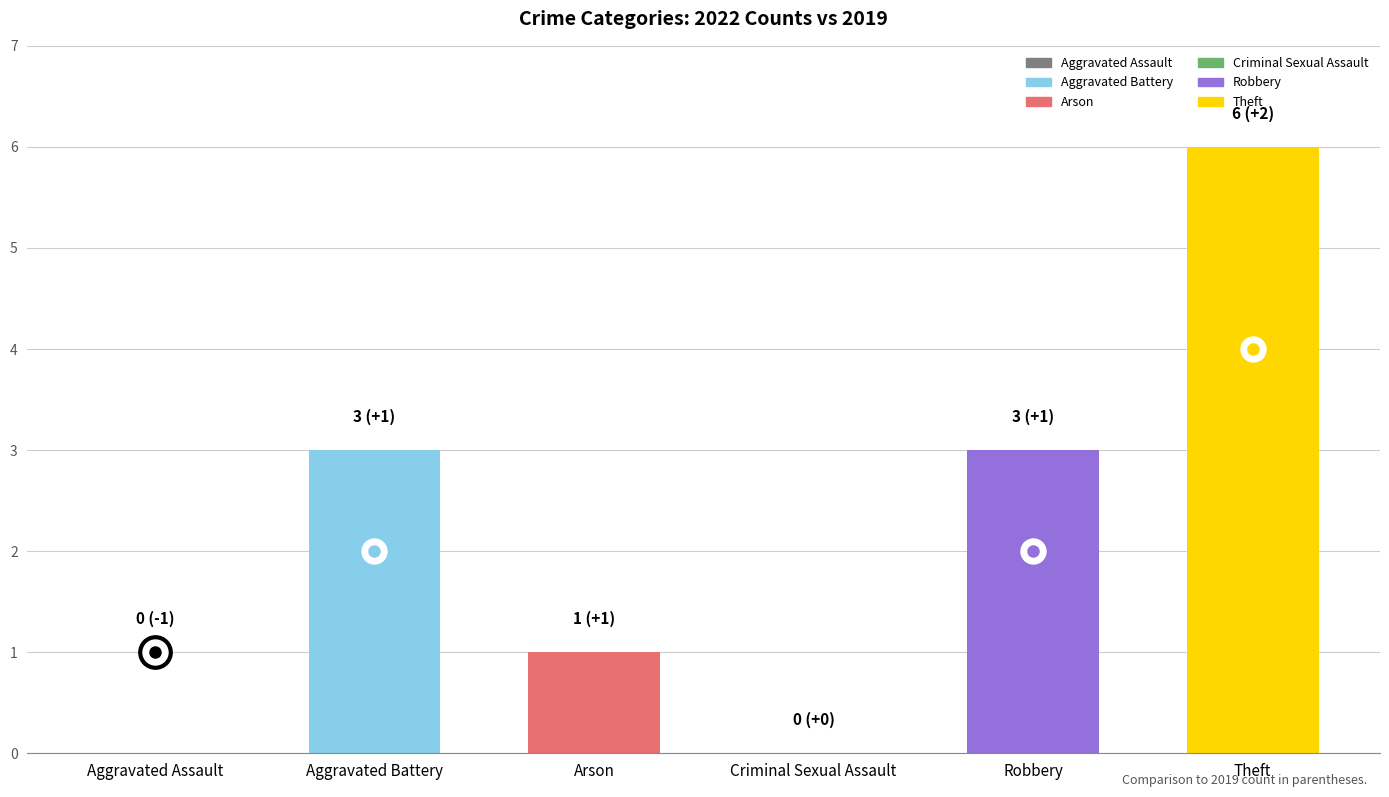

True or false: the data shows 3 at Robbery.

True